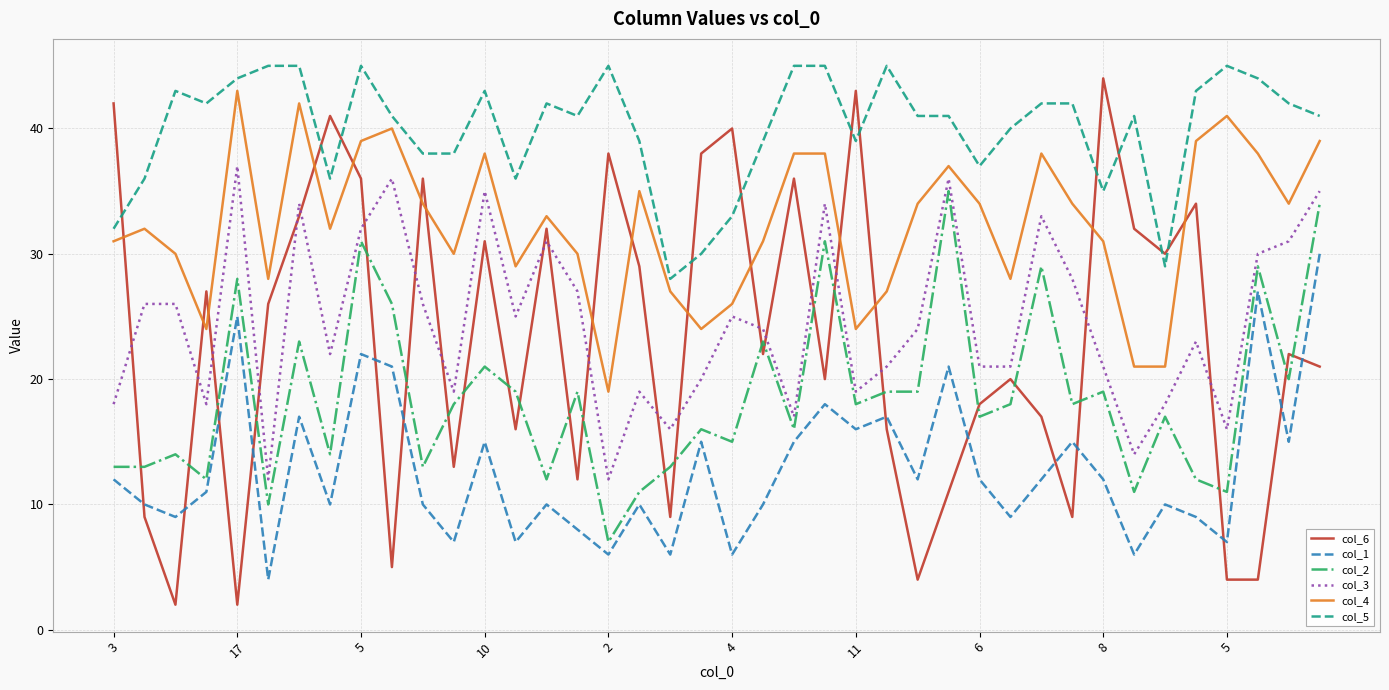

Count the number of data series in this chart.

6